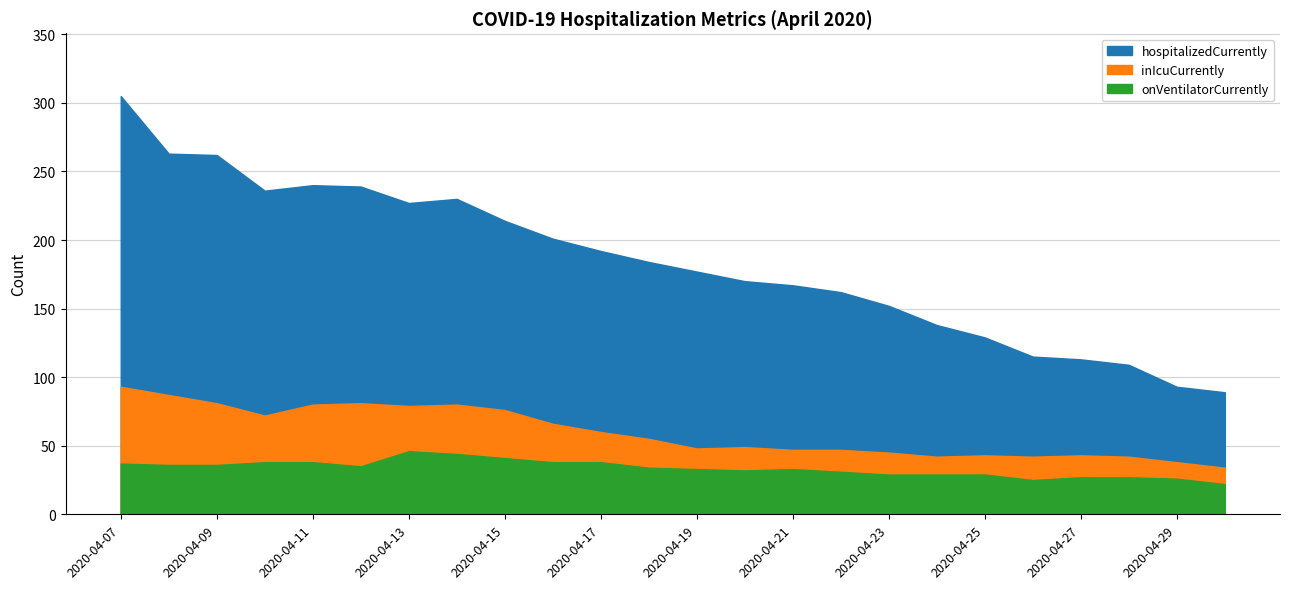

What are all the series names shown in the legend?

hospitalizedCurrently, inIcuCurrently, onVentilatorCurrently